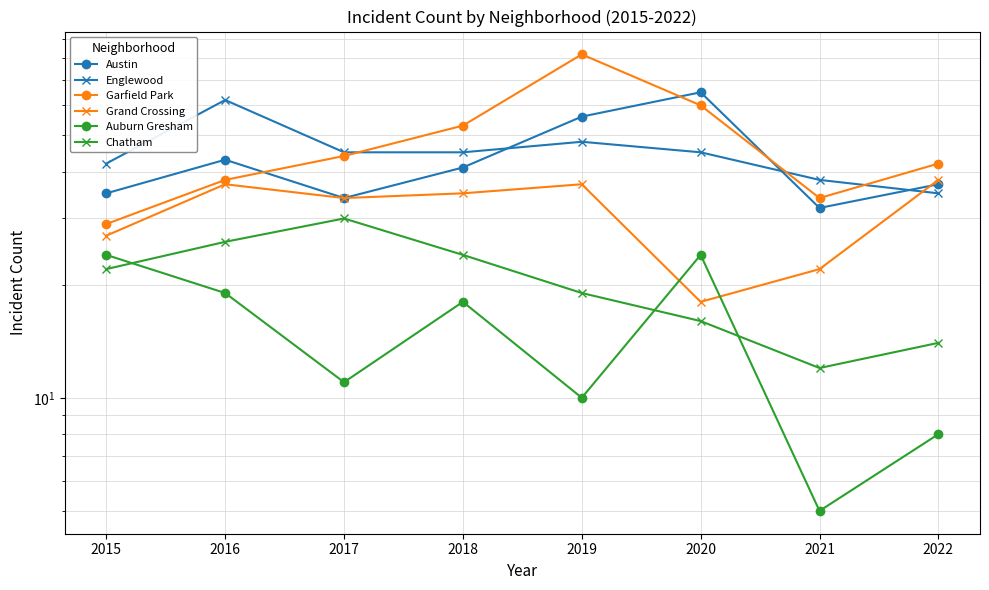

Reading left to right, what are all the values shown in this chart?

Austin: 2015=35	2016=43	2017=34	2018=41	2019=56	2020=65	2021=32	2022=37
Englewood: 2015=42	2016=62	2017=45	2018=45	2019=48	2020=45	2021=38	2022=35
Garfield Park: 2015=29	2016=38	2017=44	2018=53	2019=82	2020=60	2021=34	2022=42
Grand Crossing: 2015=27	2016=37	2017=34	2018=35	2019=37	2020=18	2021=22	2022=38
Auburn Gresham: 2015=24	2016=19	2017=11	2018=18	2019=10	2020=24	2021=5	2022=8
Chatham: 2015=22	2016=26	2017=30	2018=24	2019=19	2020=16	2021=12	2022=14